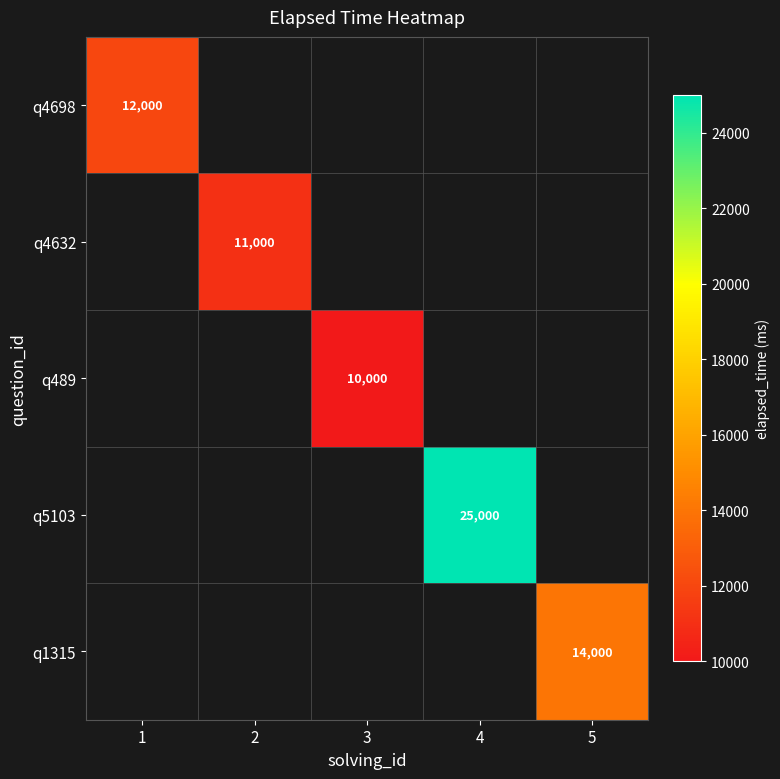

Is it true that q5103 equals 36168 at 4?

False